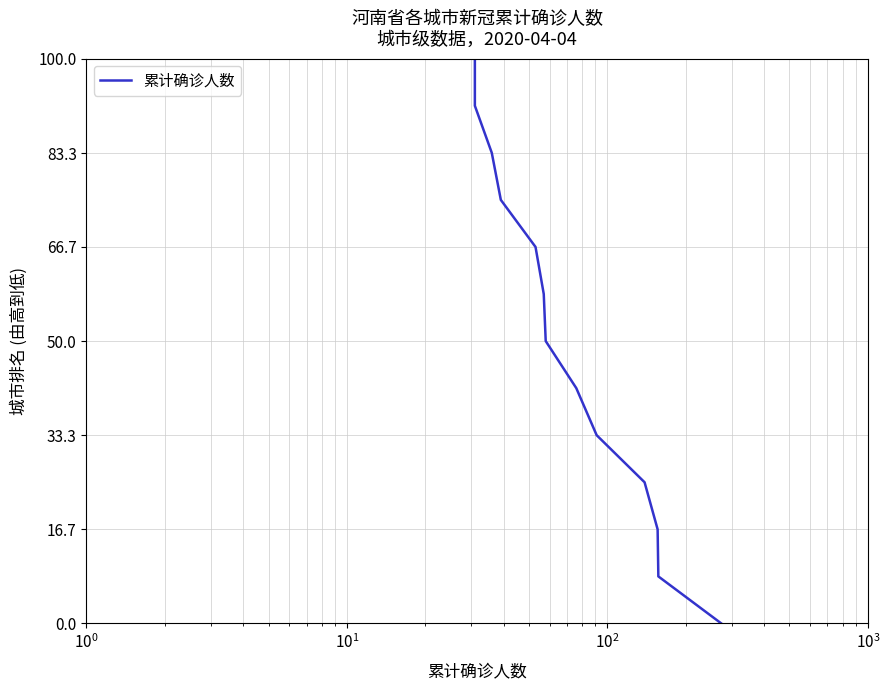

How many values are above zero?

12